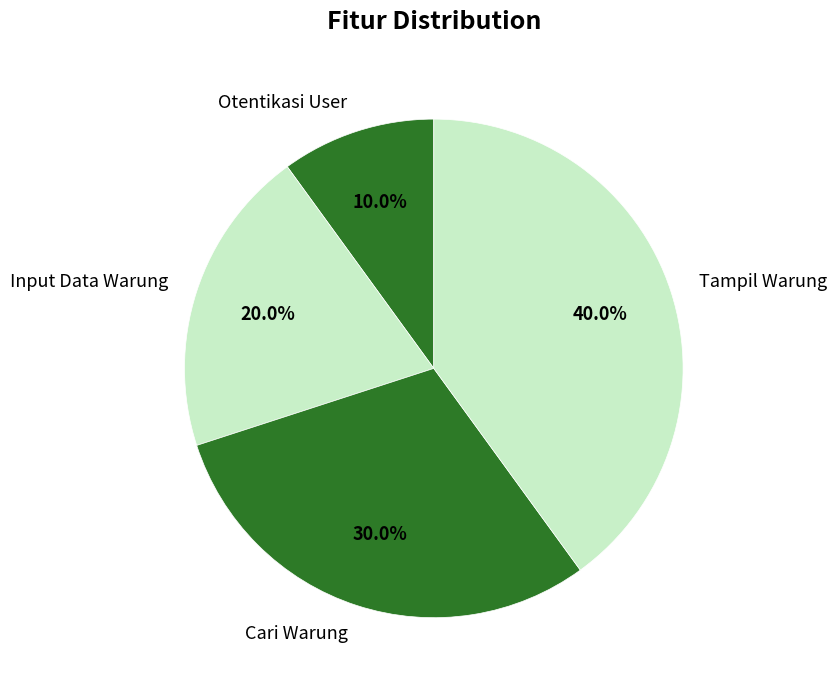

True or false: Input Data Warung accounts for 35% of the total.

False